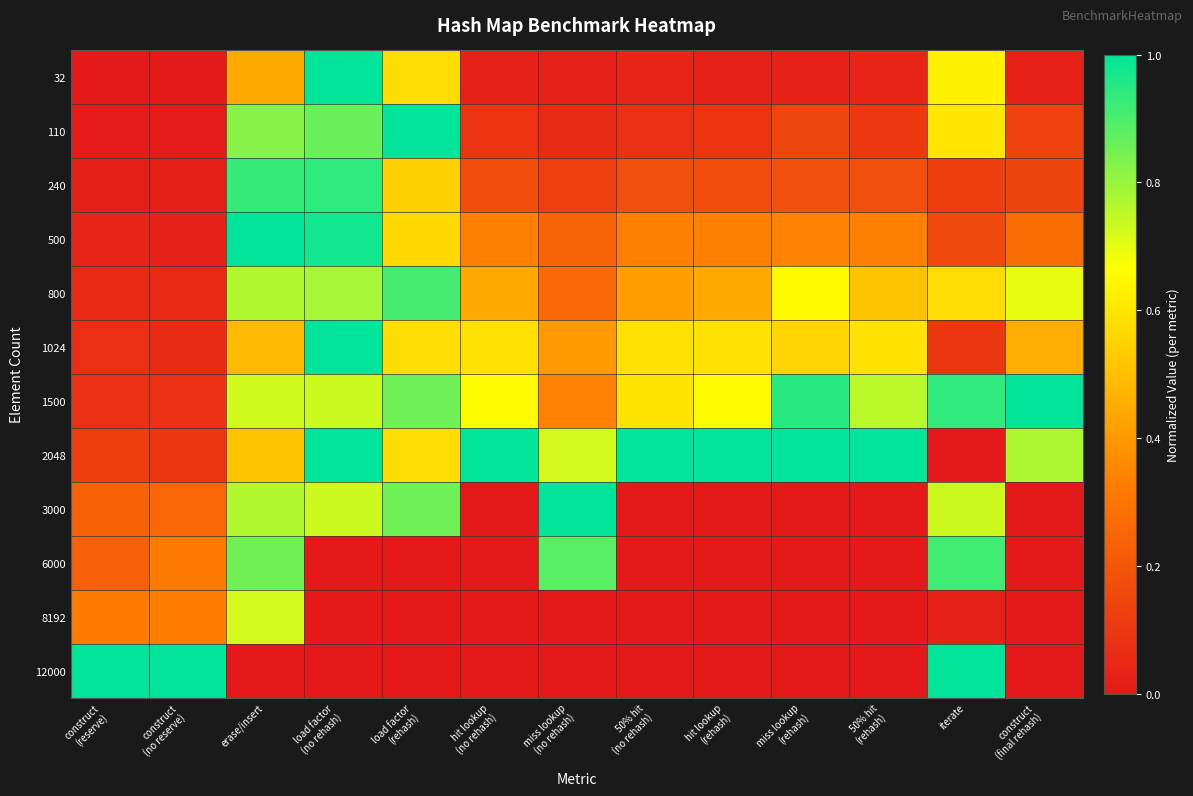

Which series has the widest spread of values?

32